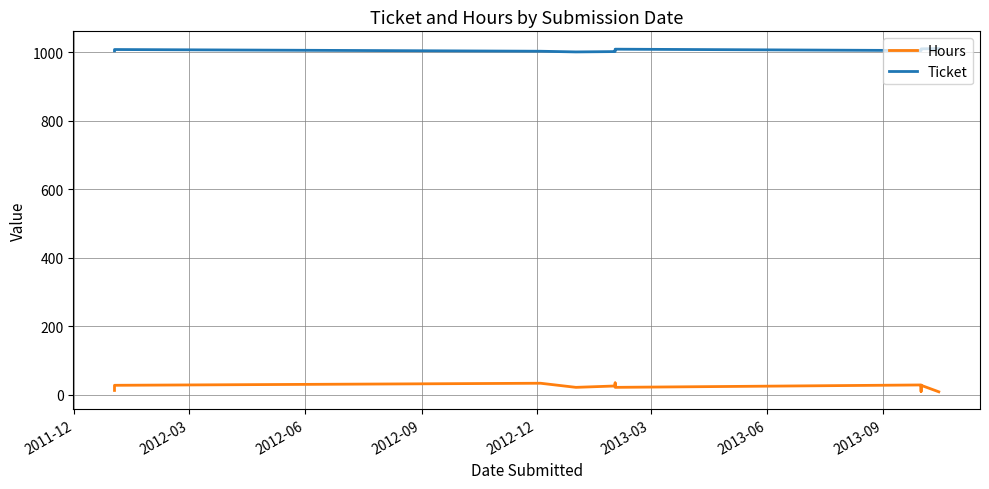

Does the chart have visible grid lines?

Yes